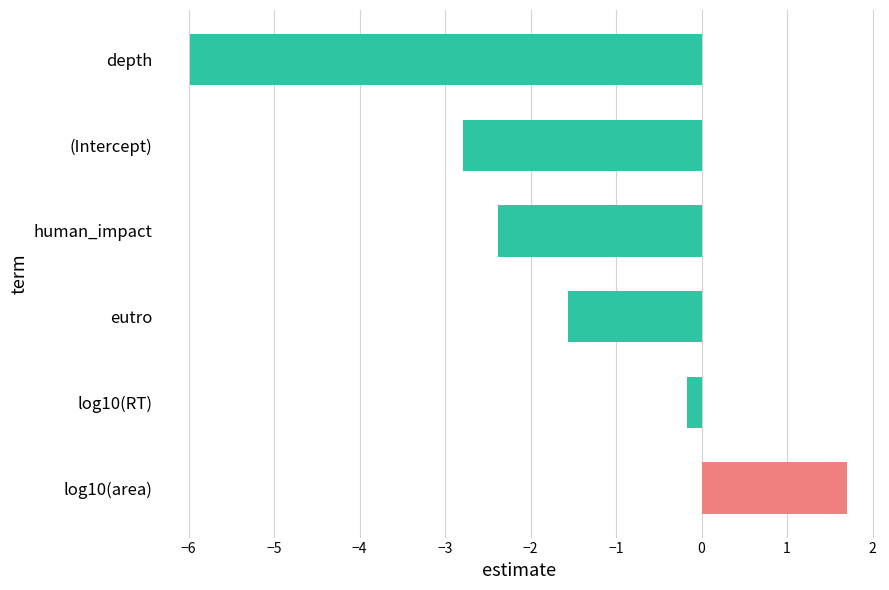

What is the minimum value shown in the chart?

-6.0